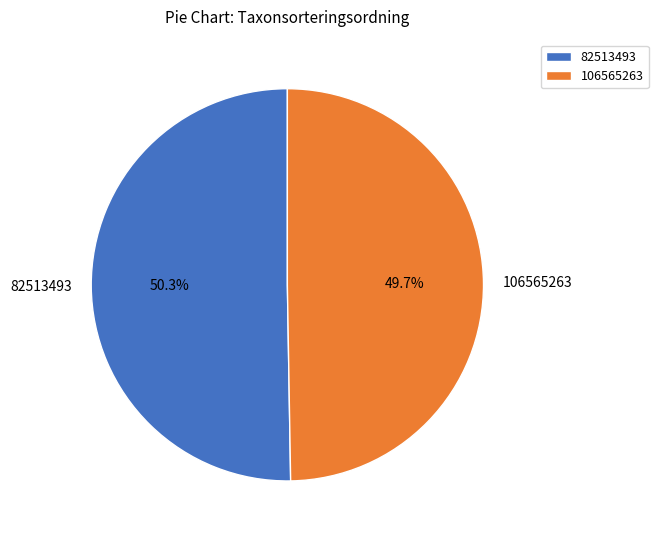

Rank the categories by value from lowest to highest.

106565263, 82513493